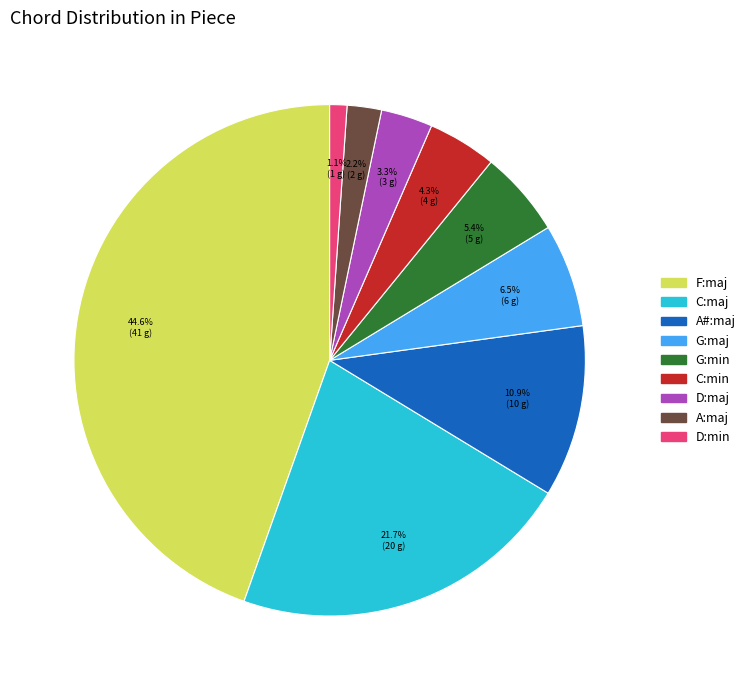

To the nearest percent, what is the average slice percentage?

11%